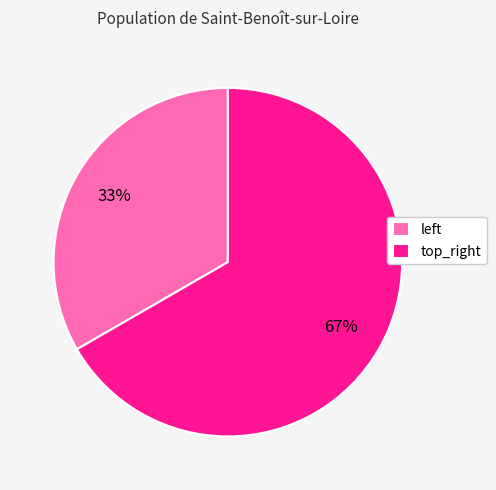

Which category has the smallest portion of the pie?

left